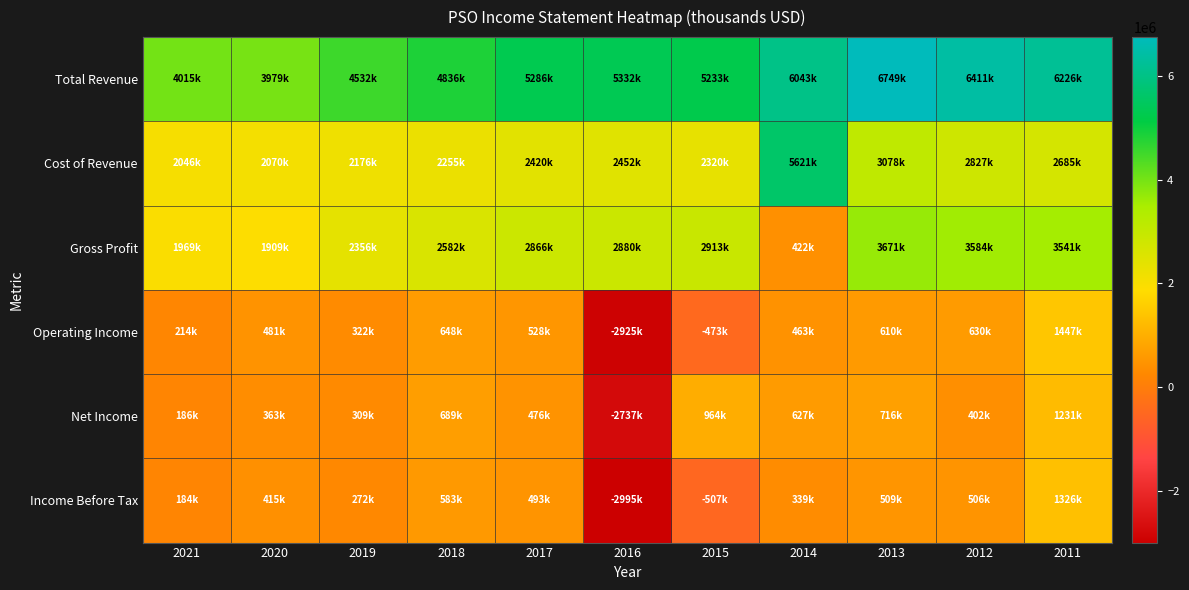

Reading left to right, list all the values displayed in this chart.

Total Revenue: 2021=4015200	2020=3978900	2019=4531800	2018=4836300	2017=5286100	2016=5331800	2015=5233400	2014=6043200	2013=6748900	2012=6411000	2011=6225800
Cost of Revenue: 2021=2046300	2020=2069700	2019=2176300	2018=2254800	2017=2419900	2016=2451500	2015=2320300	2014=5621200	2013=3078200	2012=2827400	2011=2684900
Gross Profit: 2021=1969000	2020=1909200	2019=2355500	2018=2581500	2017=2866200	2016=2880200	2015=2913000	2014=422000	2013=3670700	2012=3583700	2011=3540800
Operating Income: 2021=214300	2020=481400	2019=322100	2018=647700	2017=528300	2016=-2924700	2015=-473200	2014=463200	2013=609800	2012=629600	2011=1447200
Net Income: 2021=186200	2020=363100	2019=309200	2018=688700	2017=475500	2016=-2737300	2015=964000	2014=626900	2013=716300	2012=402100	2011=1231200
Income Before Tax: 2021=183900	2020=414600	2019=271700	2018=583300	2017=493100	2016=-2995000	2015=-507200	2014=339400	2013=508600	2012=505500	2011=1326000